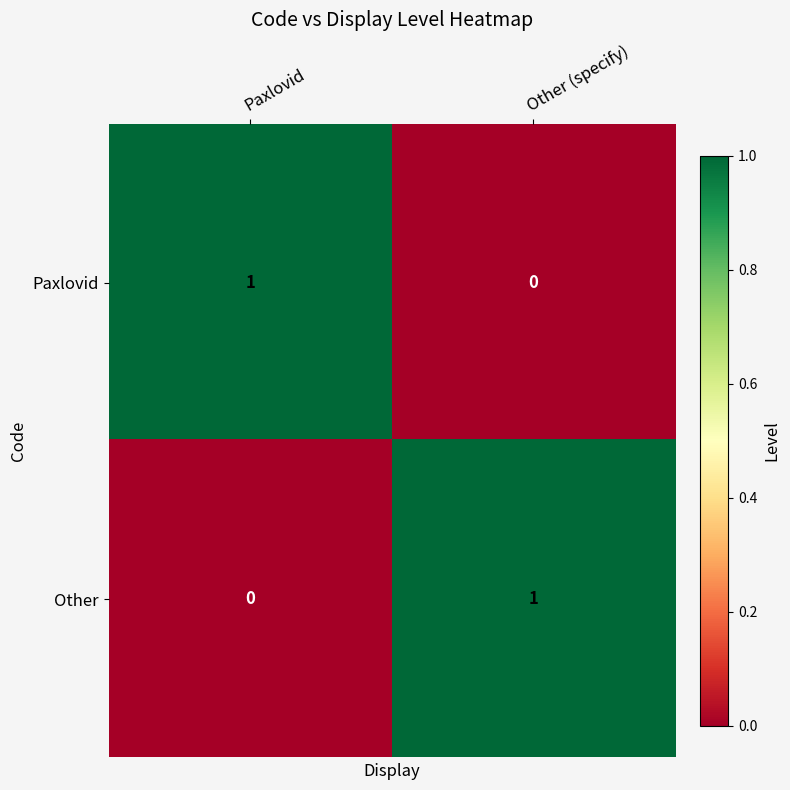

At which label does Paxlovid reach its peak?

Paxlovid